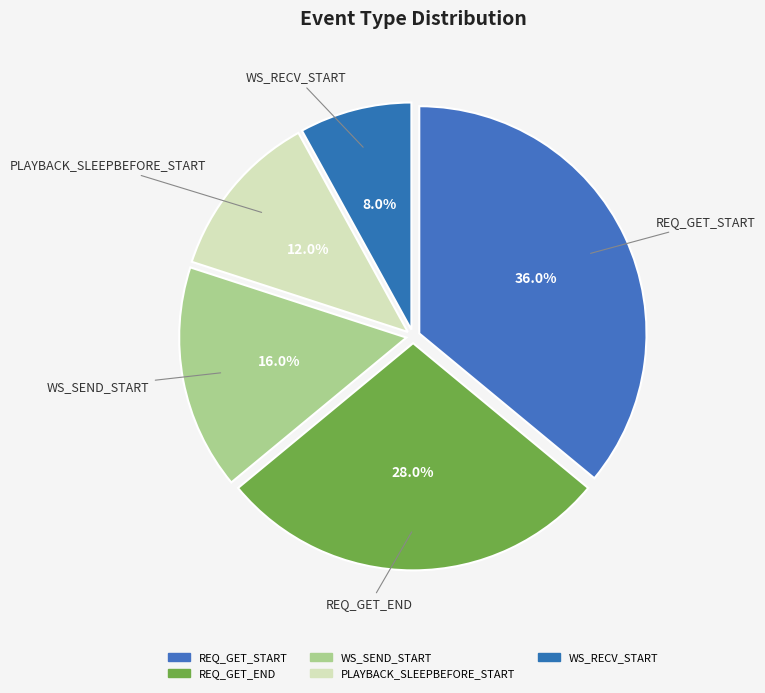

What is the largest slice in the pie chart?

REQ_GET_START